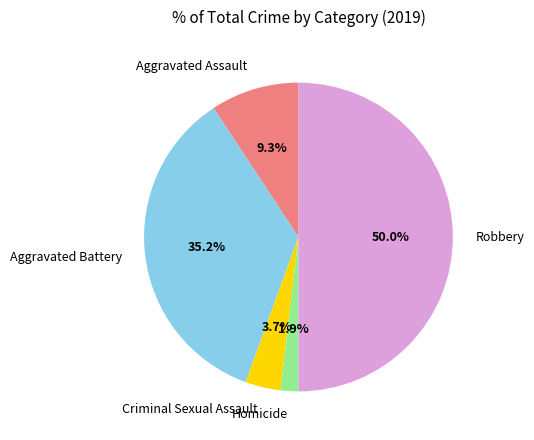

To the nearest percent, what is the average slice percentage?

20%